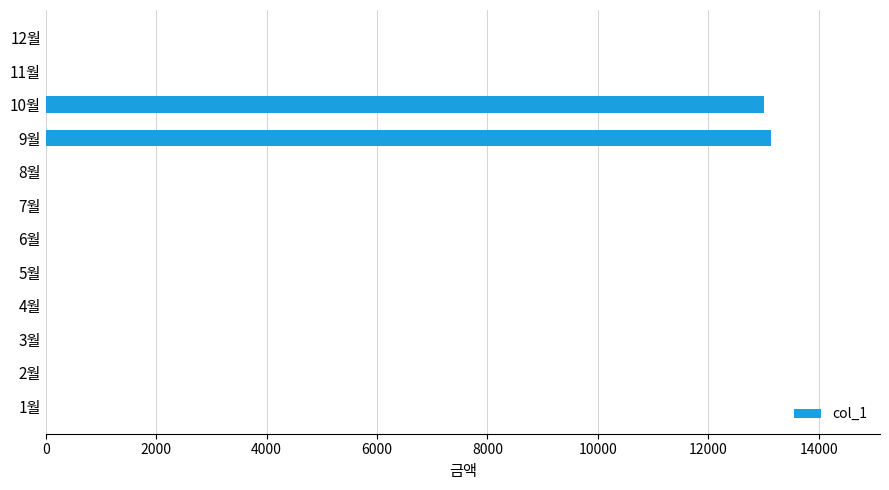

Is it true that the value at 2월 is 0?

True